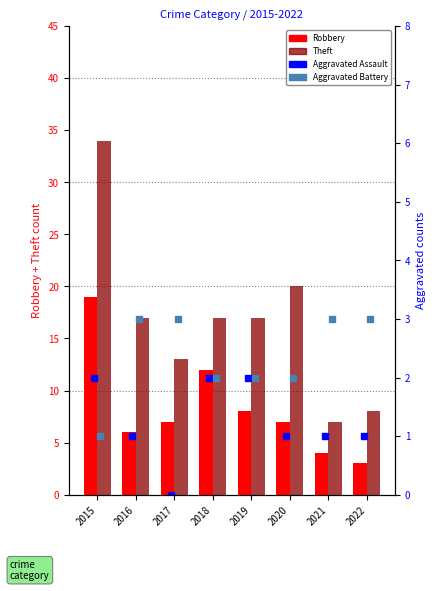

What is the value of the Robbery bar at the 8th from the left?

3